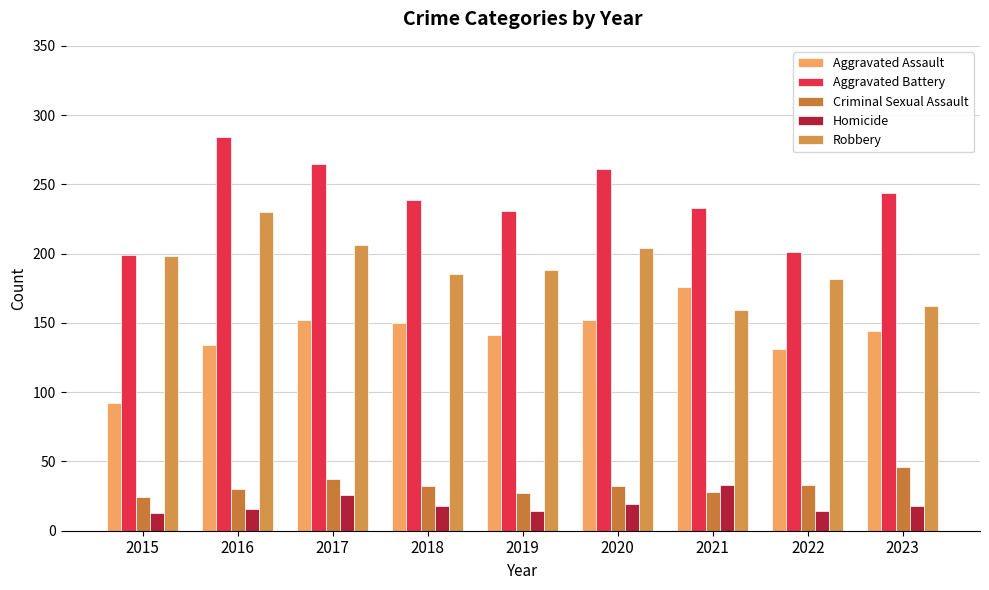

What is the approximate value of Criminal Sexual Assault at 2021, to the nearest 10?

30